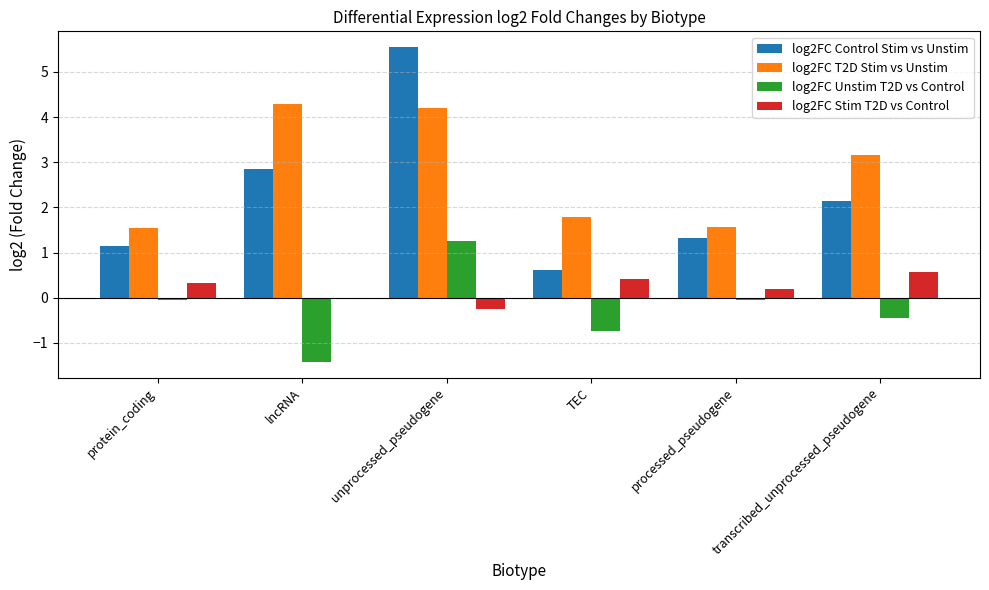

The log2FC T2D Stim vs Unstim series shows 0.7 at processed_pseudogene. True or false?

False